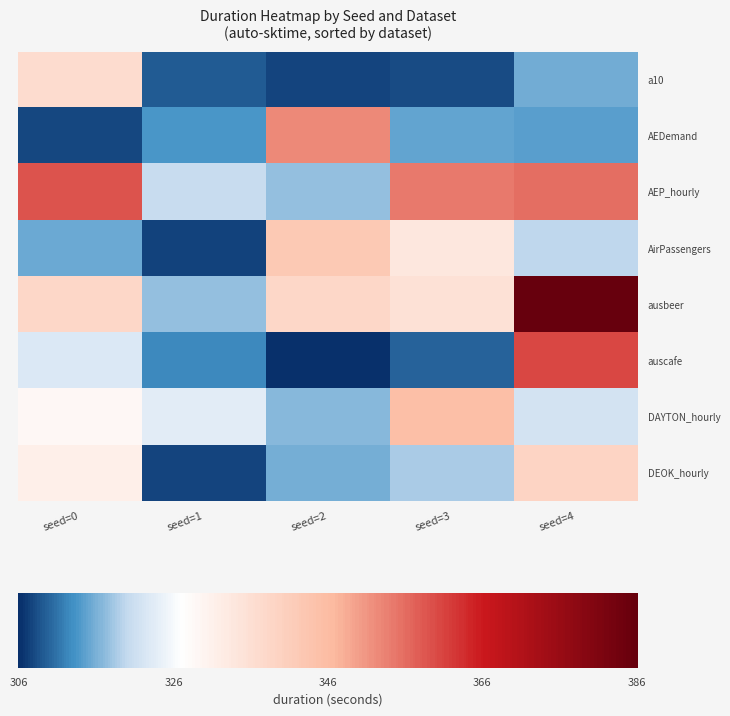

What is the greatest value displayed?

385.7